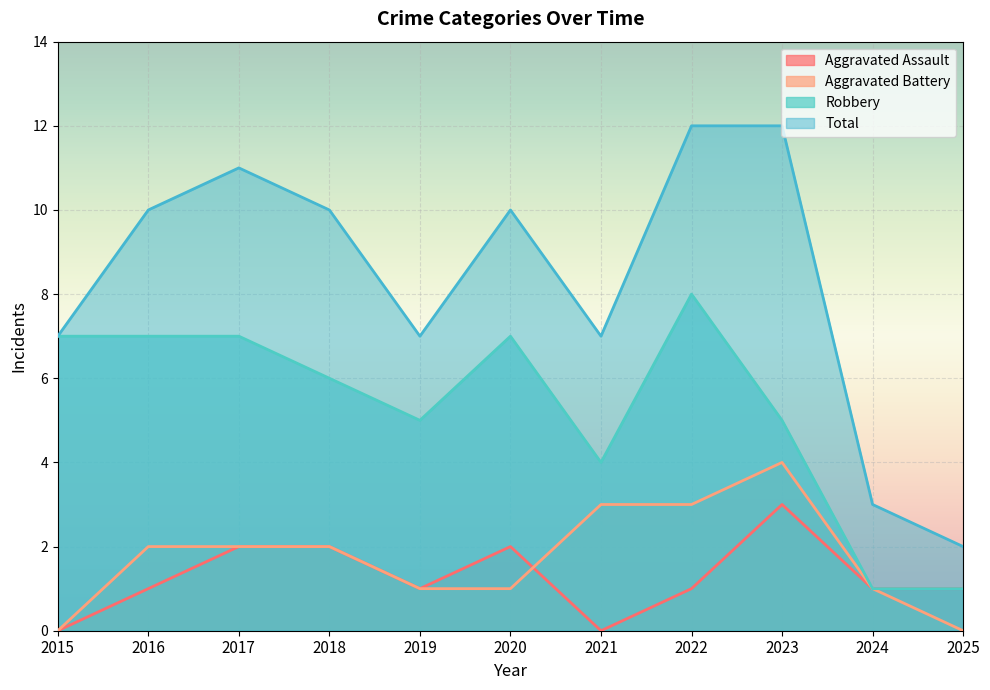

At which category does Aggravated Assault reach its first local peak?

2020